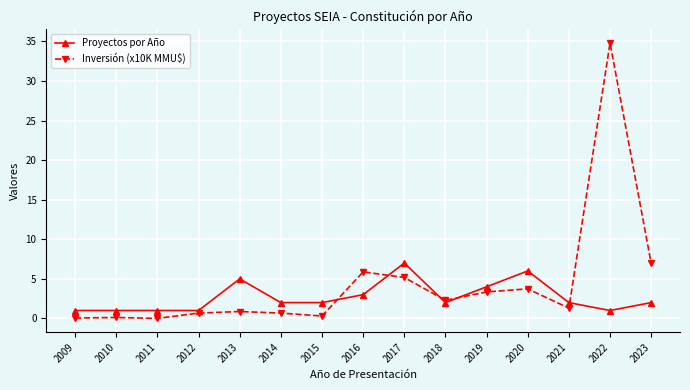

What is the difference between the maximum and minimum values in the Proyectos por Año series?

6.0